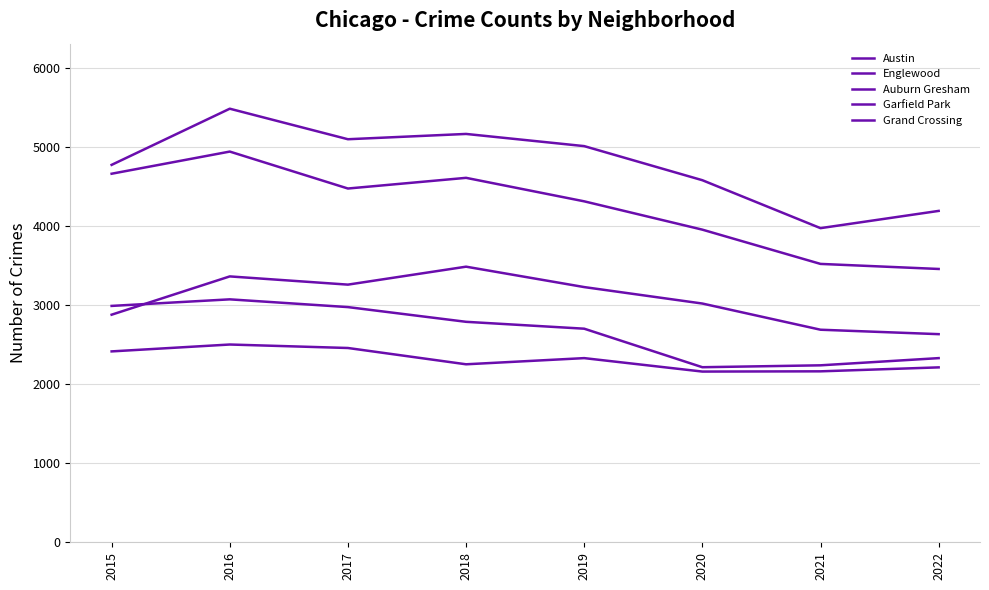

Does the chart display data point markers on the line(s)?

No